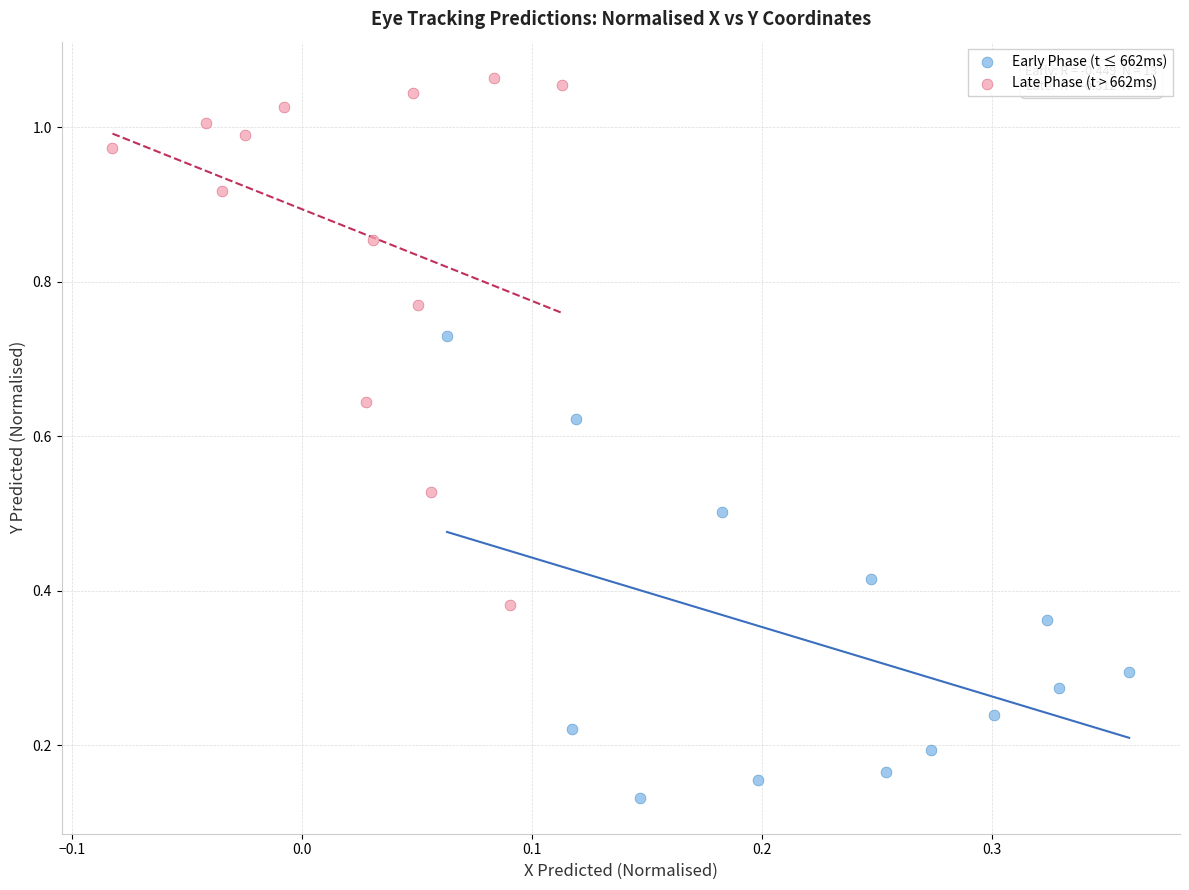

Which series reaches the minimum Y coordinate?

Early Phase (t ≤ 662ms)